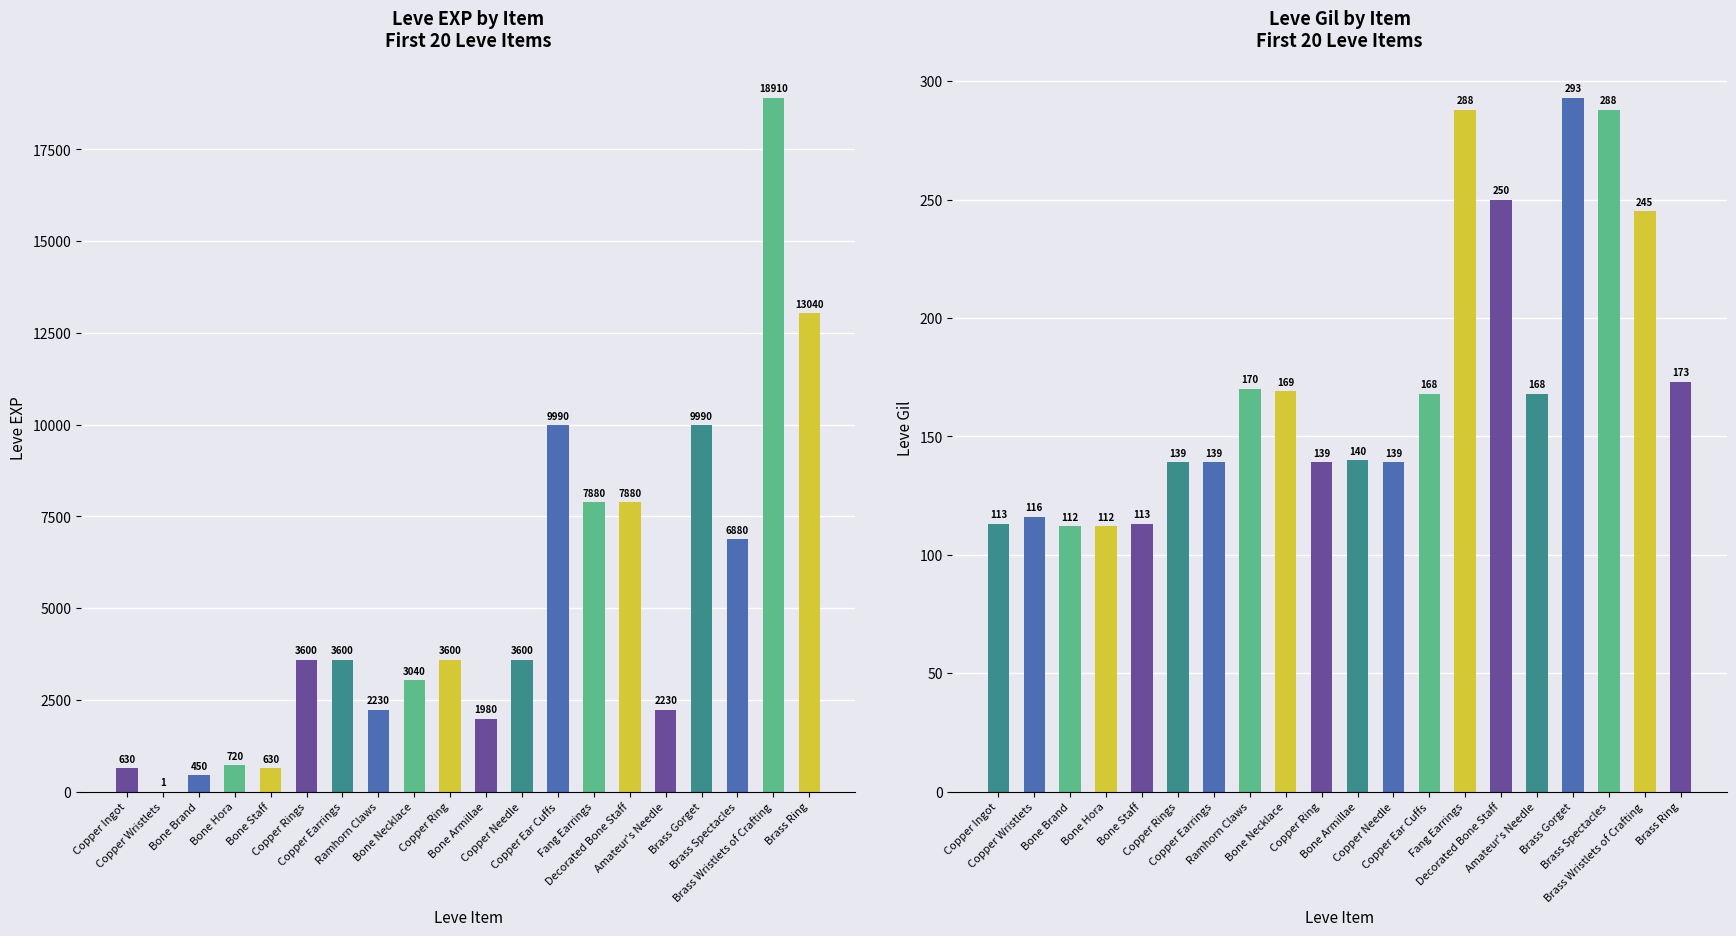

At which category does the chart reach its peak across all series?

Brass Wristlets of Crafting